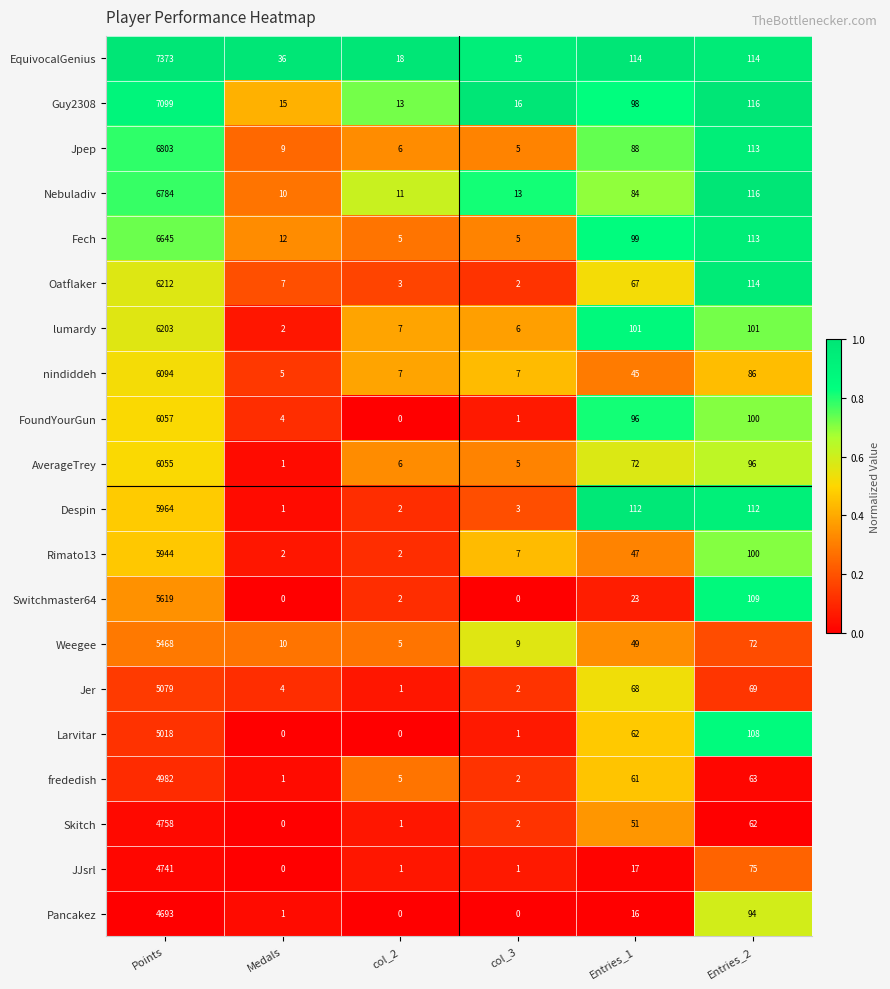

The value of FoundYourGun at col_2 is 2868. True or false?

False